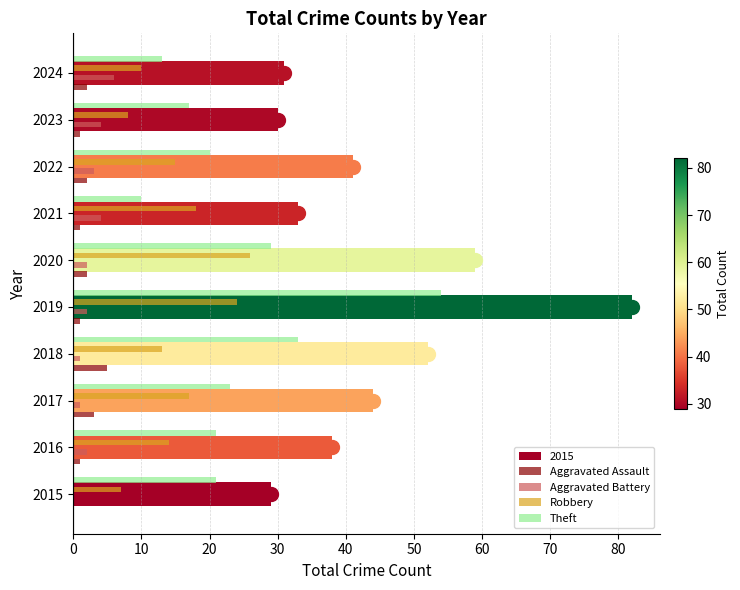

What is the difference between the maximum and minimum values in the Robbery series?

19